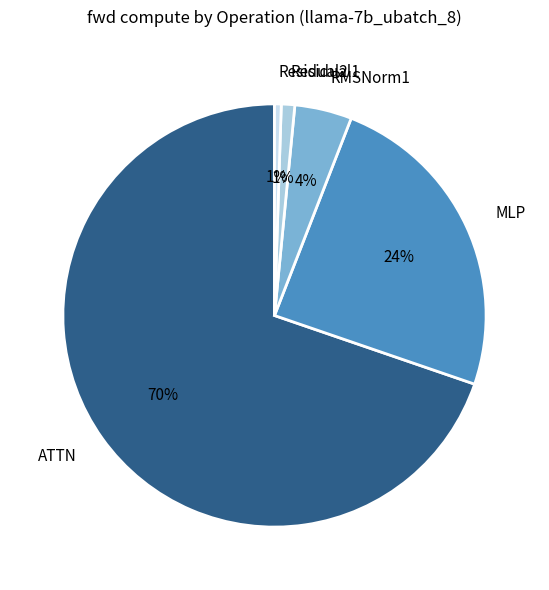

Is there a majority slice in this chart?

Yes